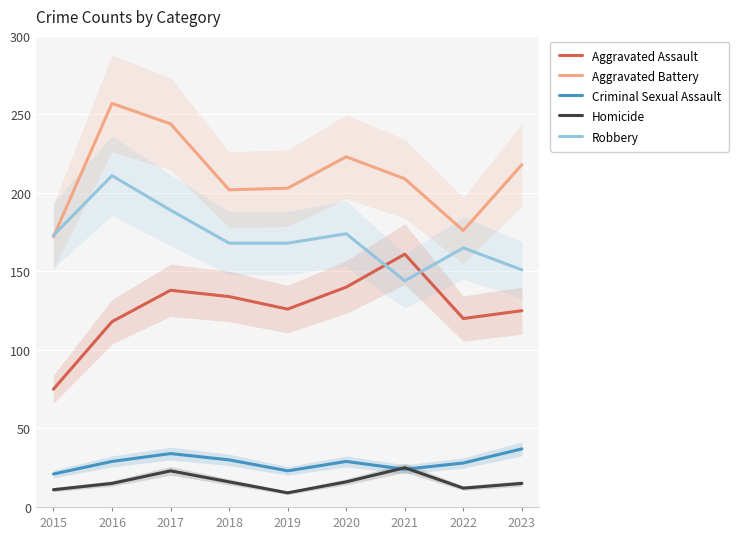

Between 2018 and 2019, which series saw the biggest shift?

Aggravated Assault